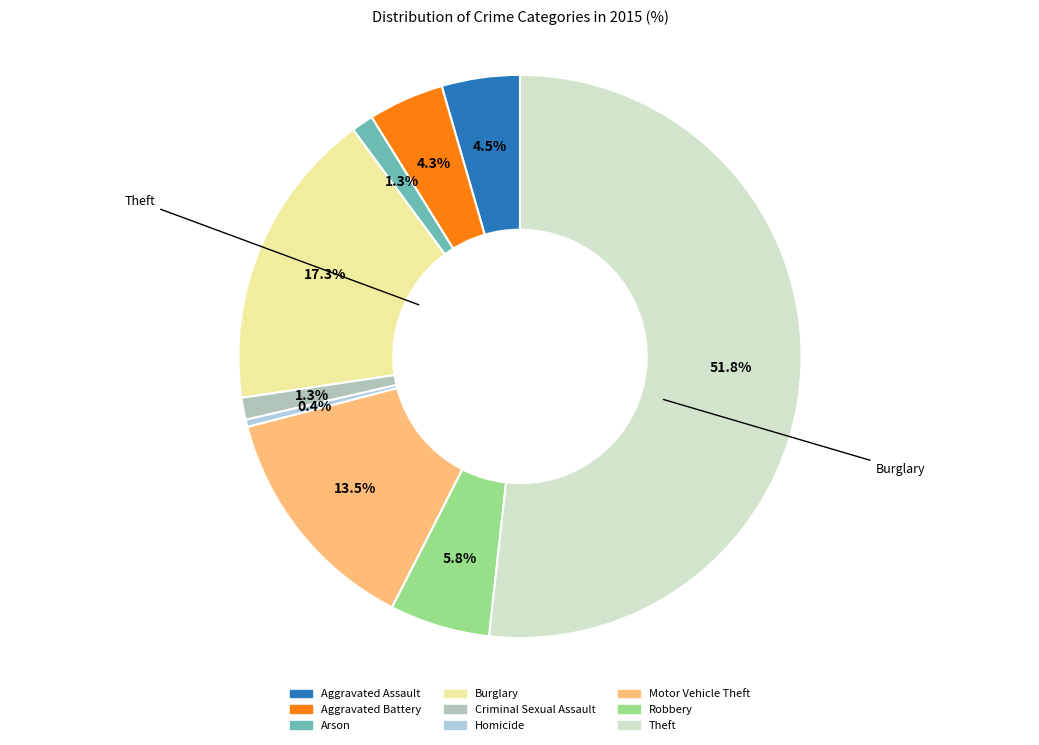

Which has a higher value, Theft or Robbery?

Theft